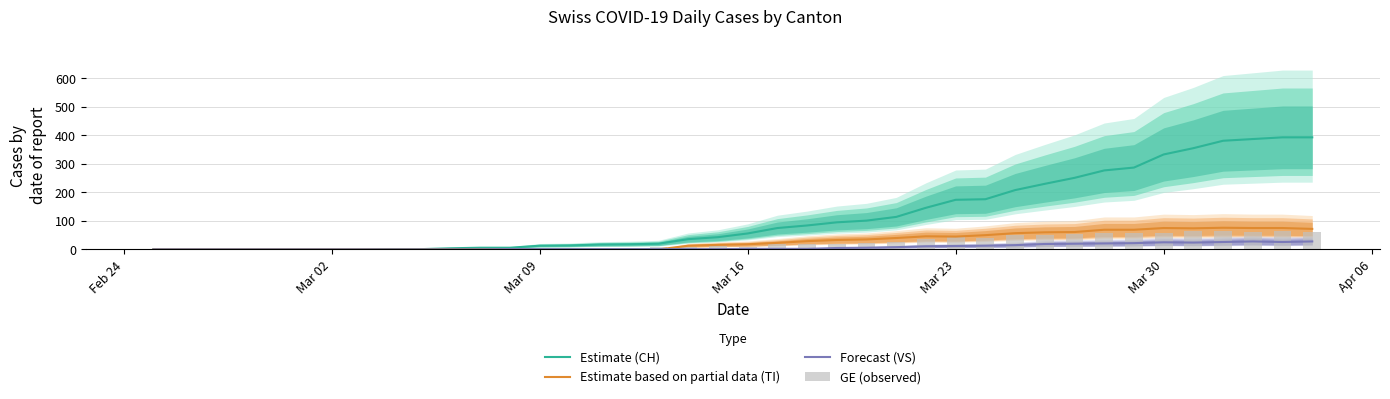

What are all the series names shown in the legend?

Estimate (CH), Estimate based on partial data (TI), Forecast (VS), GE (observed)